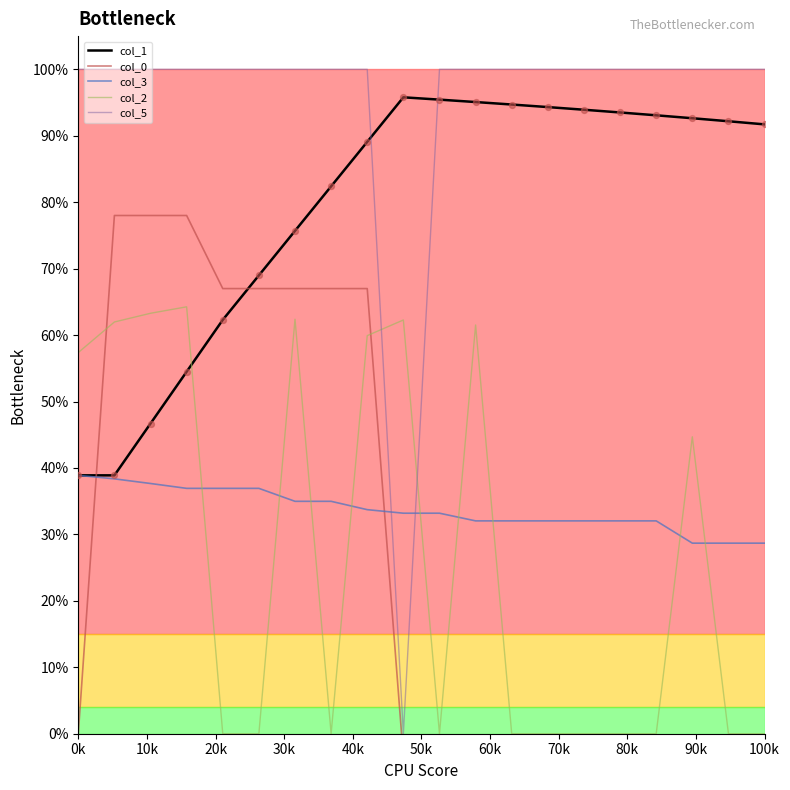

At how many categories does at least one series exceed 0?

20